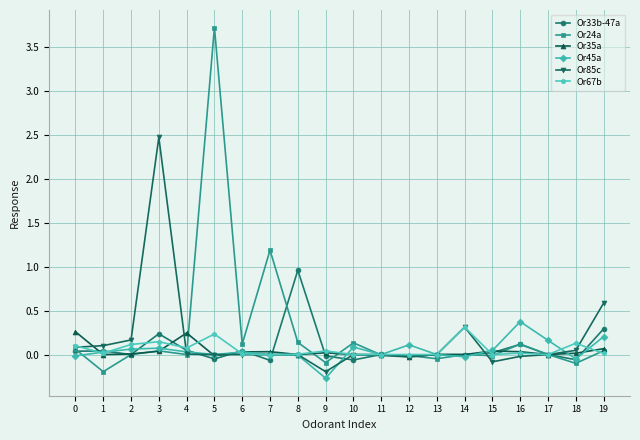

Which series has the widest spread of values?

Or24a